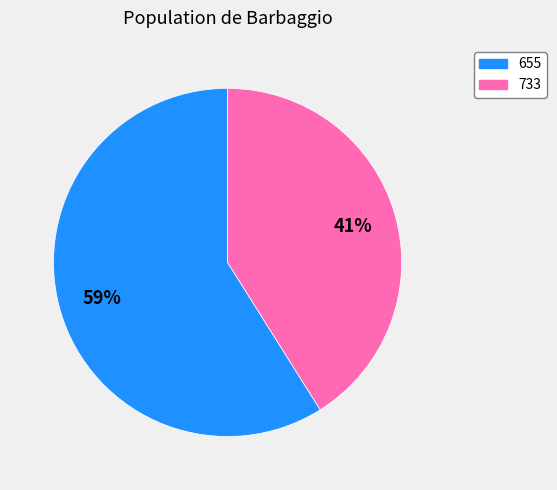

What is the smallest slice in the pie chart?

733